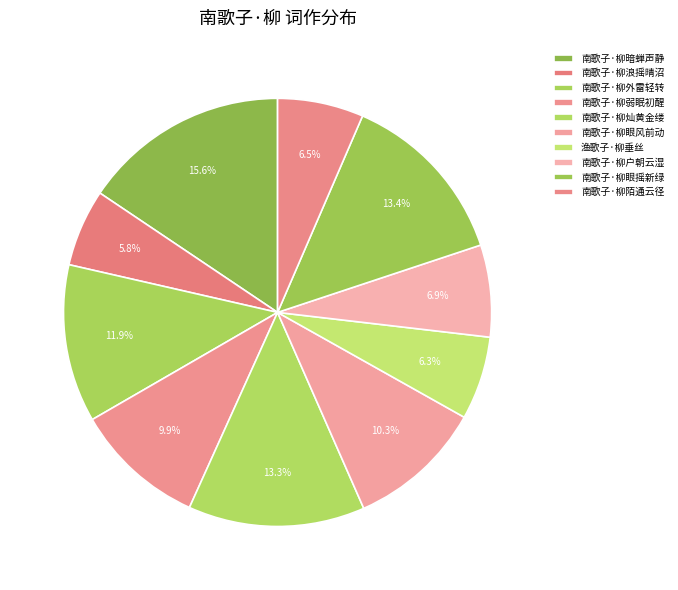

How many segments does this pie chart have?

10